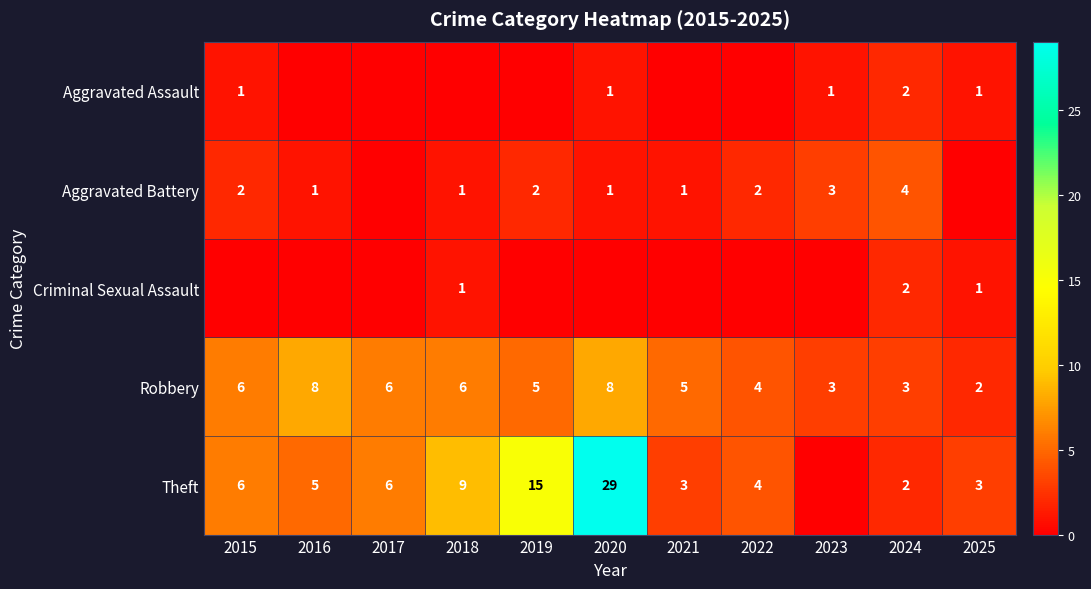

What is the difference between the Theft values at 2022 and 2017?

2